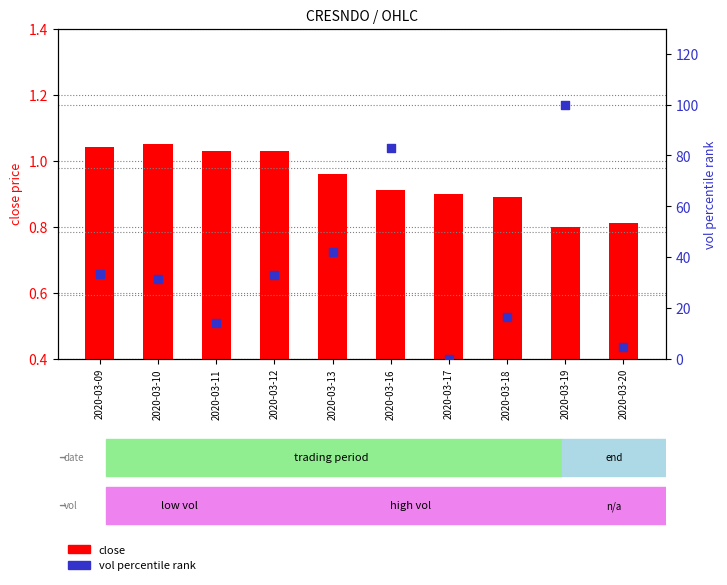

Is the value of vol percentile rank at 2020-03-12 greater than the value of close at 2020-03-16?

Yes